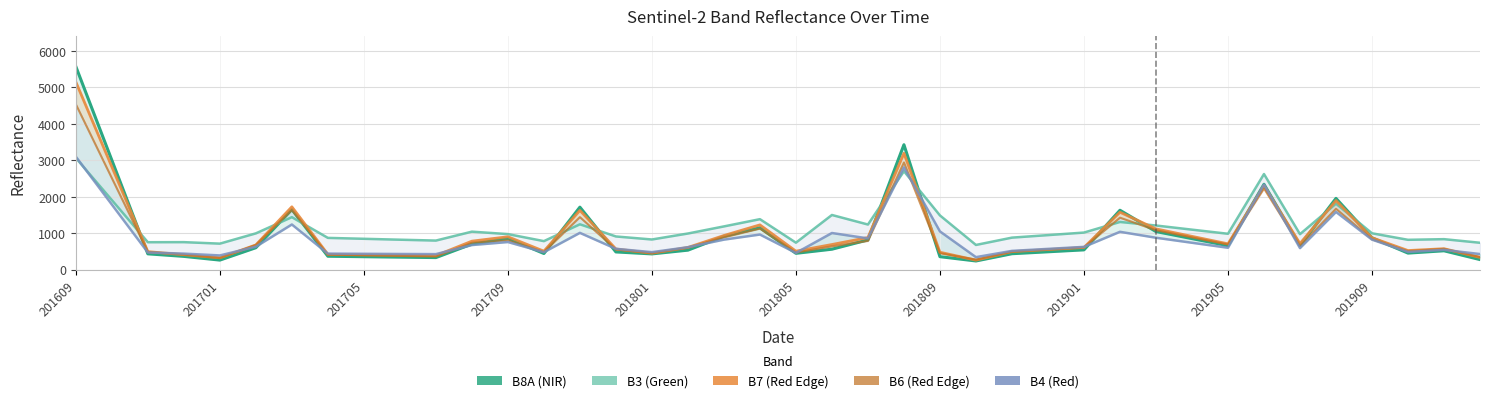

What are all the series names shown in the legend?

B8A, B3, B7, B6, B4